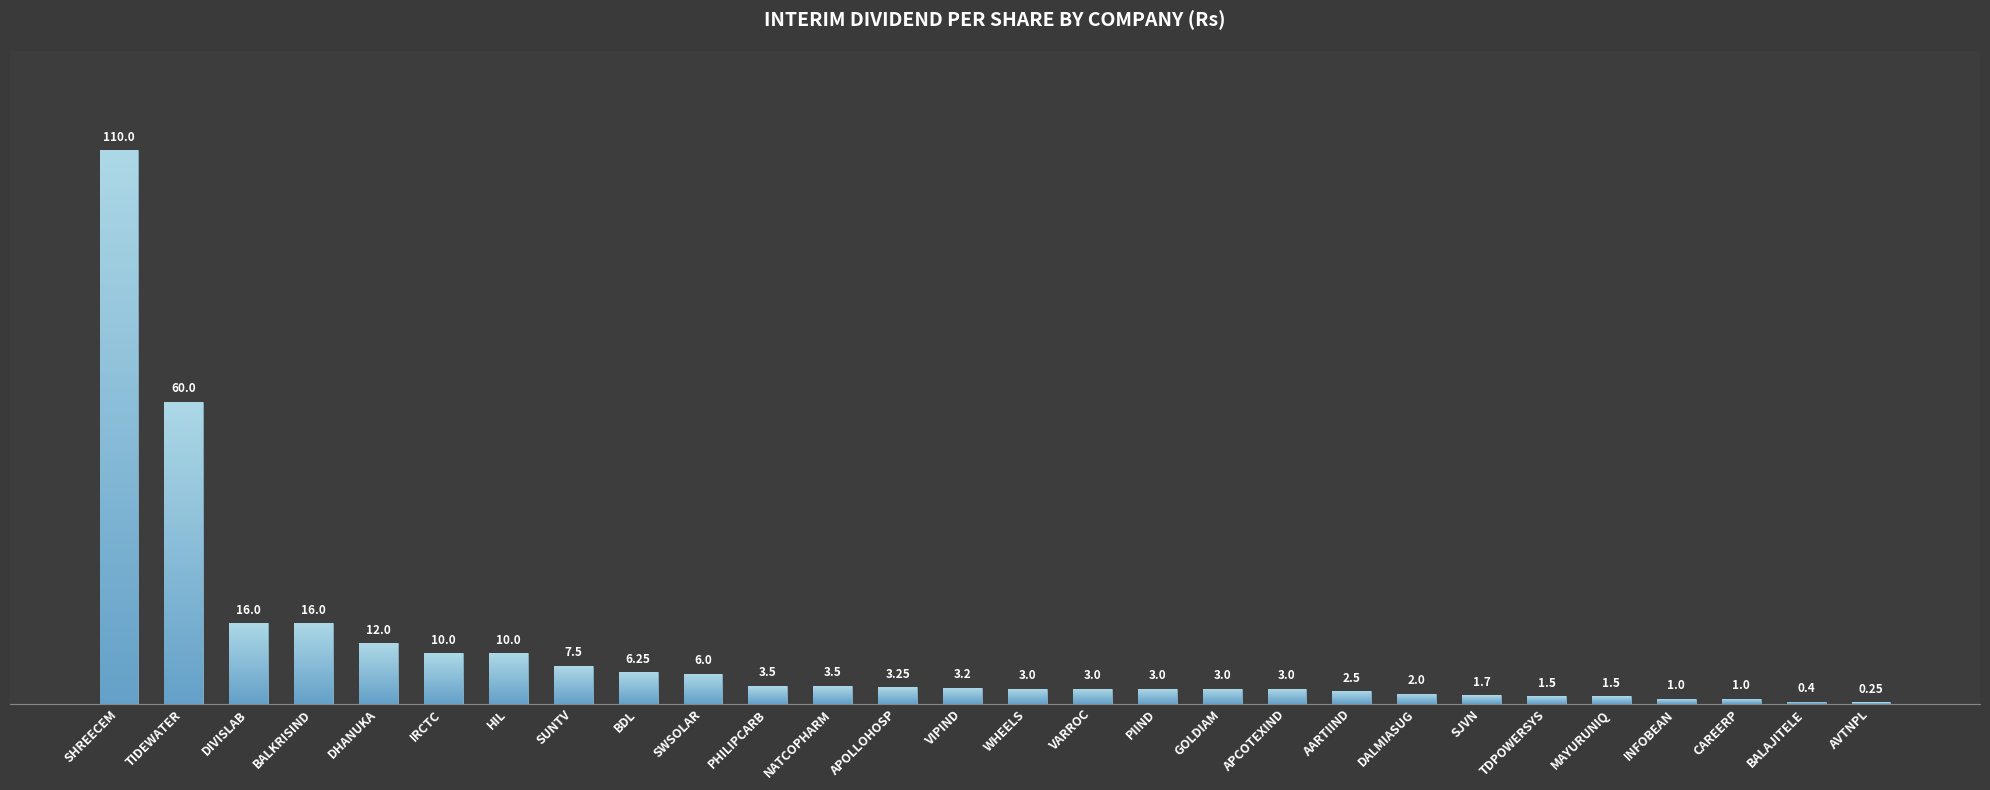

Does the chart contain any negative values?

No